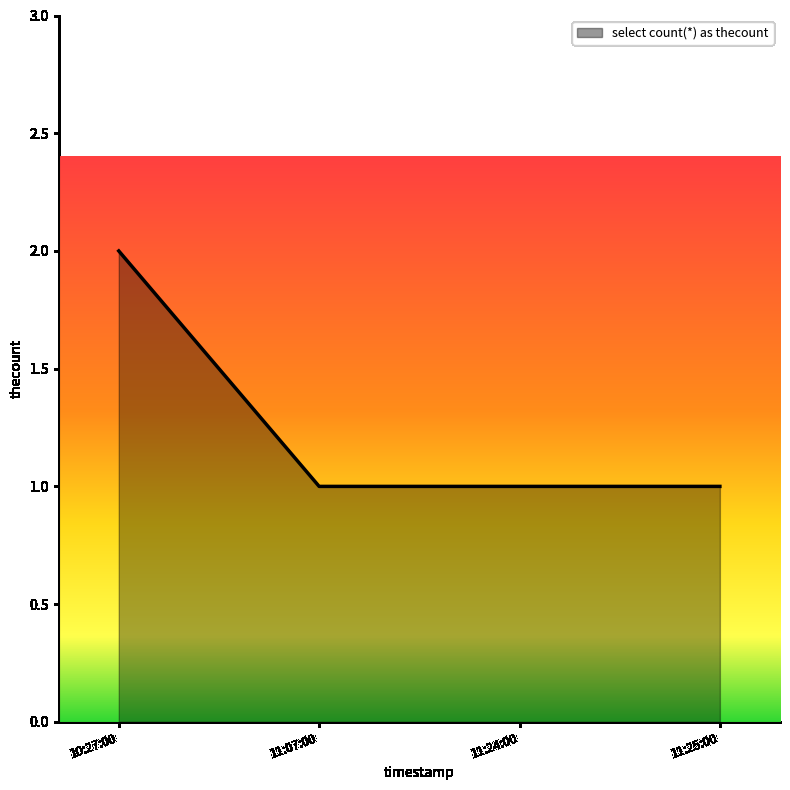

What is the sum of all values?

5